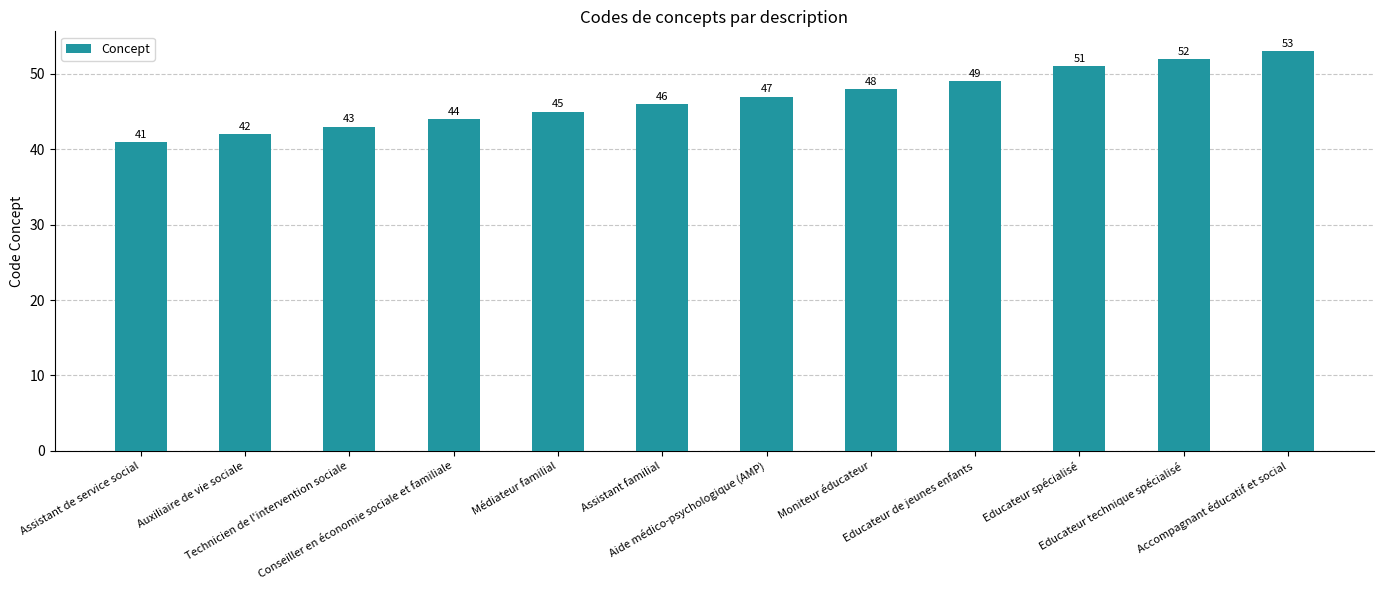

Which label corresponds to the largest value in the chart?

Accompagnant éducatif et social